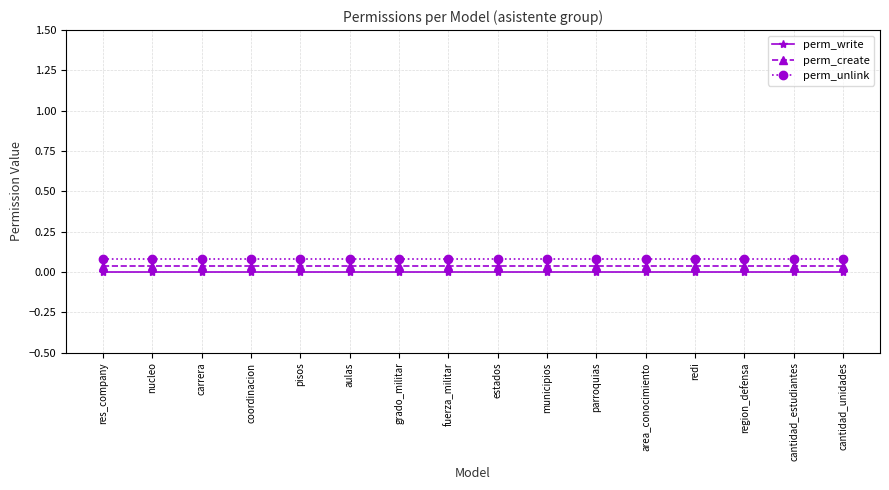

True or false: perm_create has more than 0 interior local peaks.

False